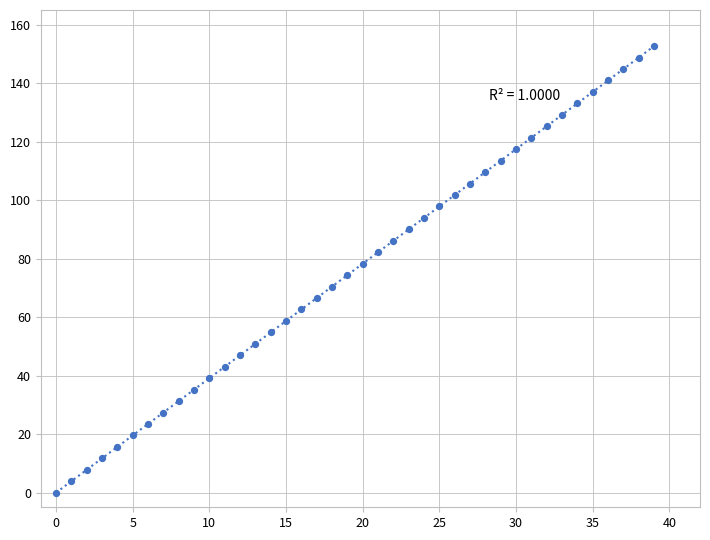

What is the range of Y values (max minus min)?

152.6